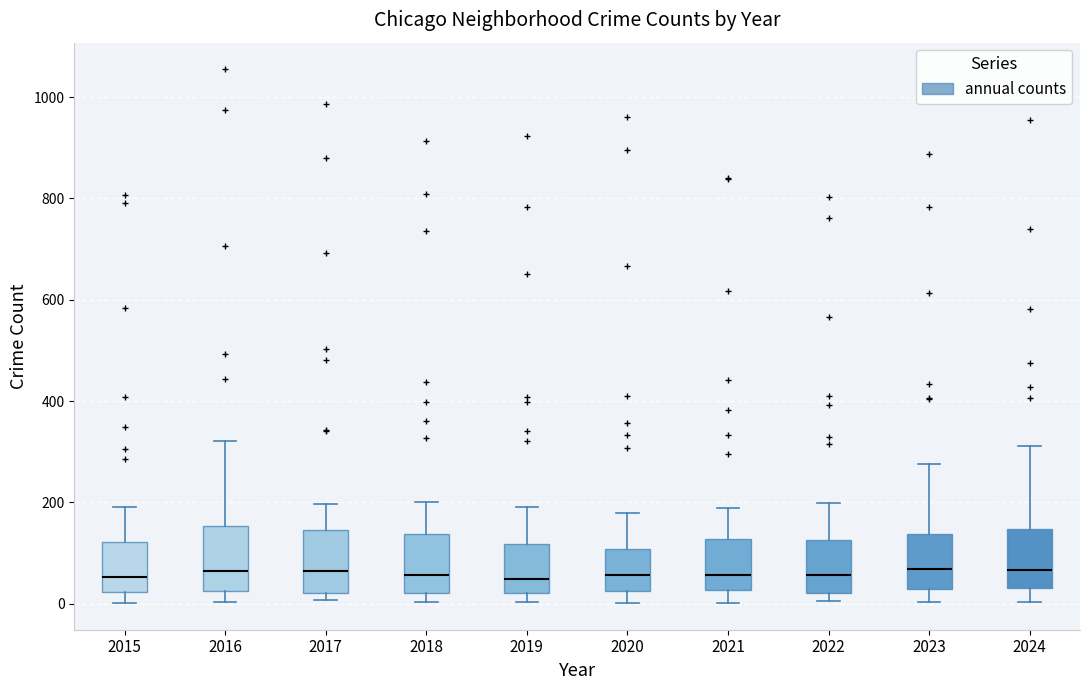

Reading left to right, transcribe this box plot: for each box, give where its median line is, the range the box spans, and where its two whiskers end, as read against the y-axis. The values are not printed on the chart, so give them approximately, as read against the axis.

2015: median 60, box 20 to 120, whiskers 0 to 200
2016: median 60, box 20 to 160, whiskers 0 to 320
2017: median 60, box 20 to 140, whiskers 0 to 200
2018: median 60, box 20 to 140, whiskers 0 to 200
2019: median 40, box 20 to 120, whiskers 0 to 200
2020: median 60, box 20 to 100, whiskers 0 to 180
2021: median 60, box 20 to 120, whiskers 0 to 180
2022: median 60, box 20 to 120, whiskers 0 to 200
2023: median 60, box 20 to 140, whiskers 0 to 280
2024: median 60, box 40 to 140, whiskers 0 to 320